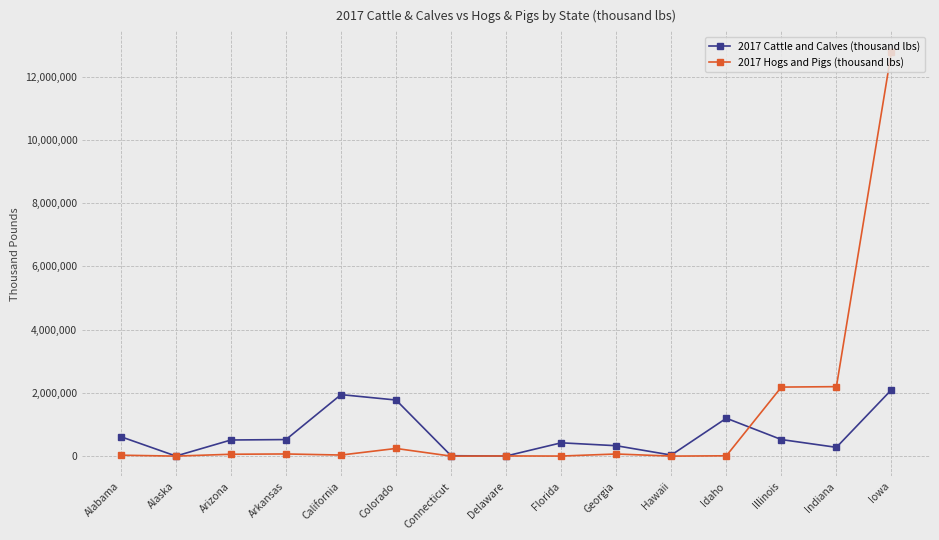

True or false: 2017 Cattle and Calves (thousand lbs) has more than 2 points higher than both neighbors.

True